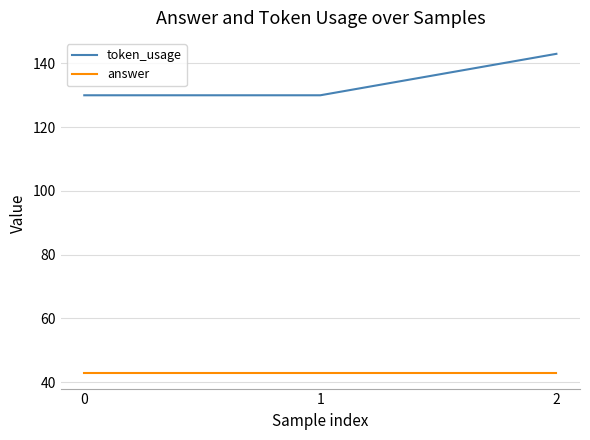

Is it true that answer equals 43 at 2?

True